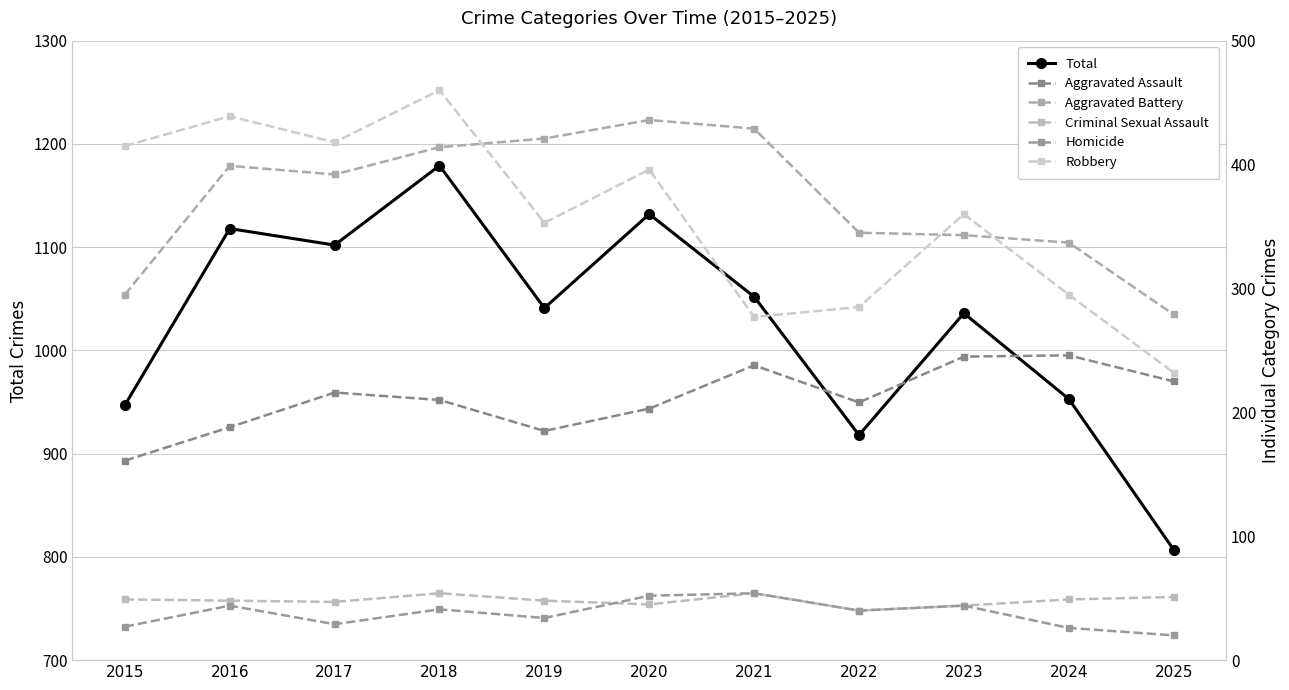

True or false: Total and Robbery cross at least once.

False